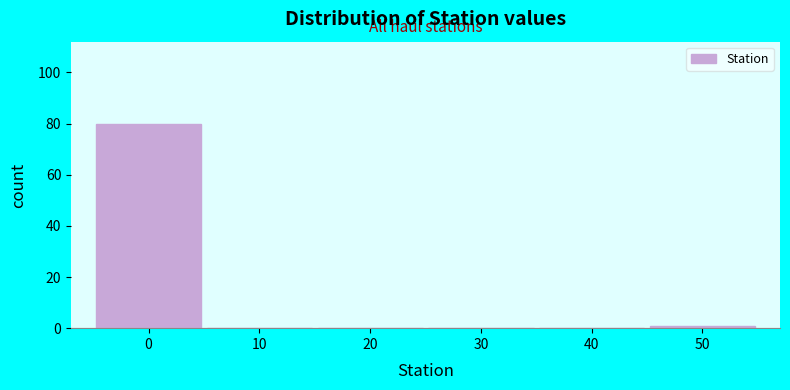

Reading left to right, extract all data points from this chart.

0=80	10=0	20=0	30=0	40=0	50=1